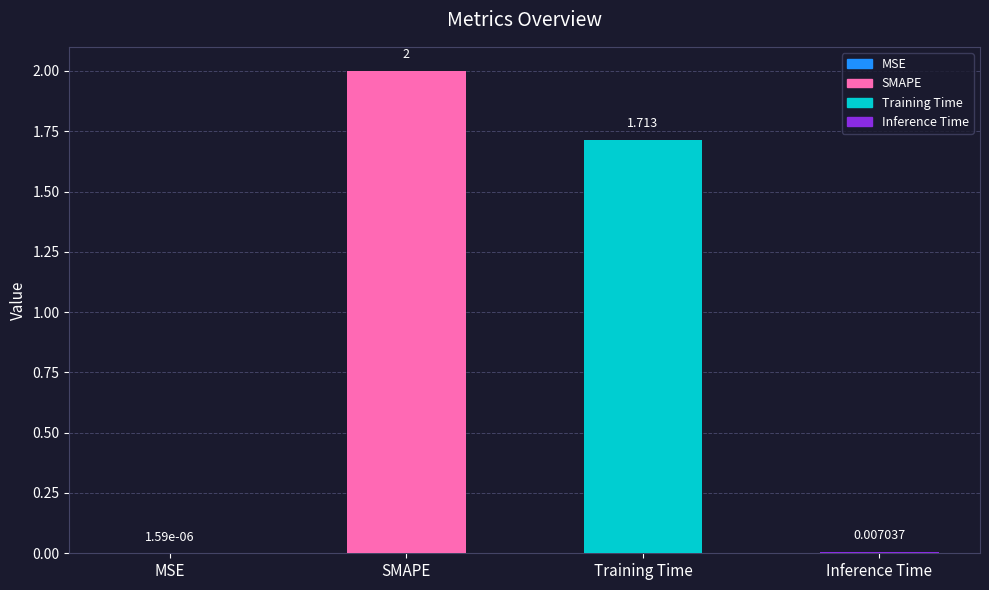

Approximately how many times larger is the value at SMAPE compared to Training Time?

1.2